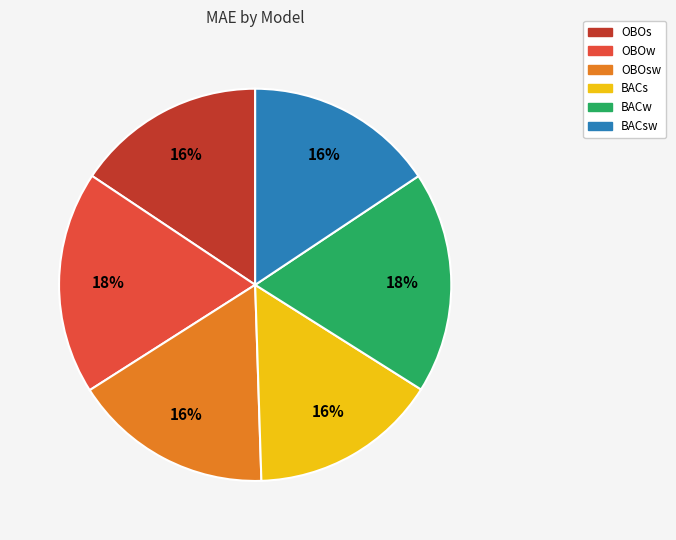

How many slices are in this pie chart?

6